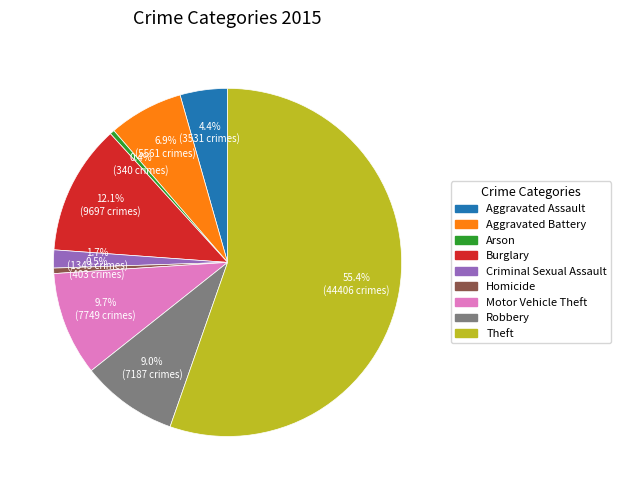

What percentage is the Aggravated Assault slice, to the nearest percent?

4%